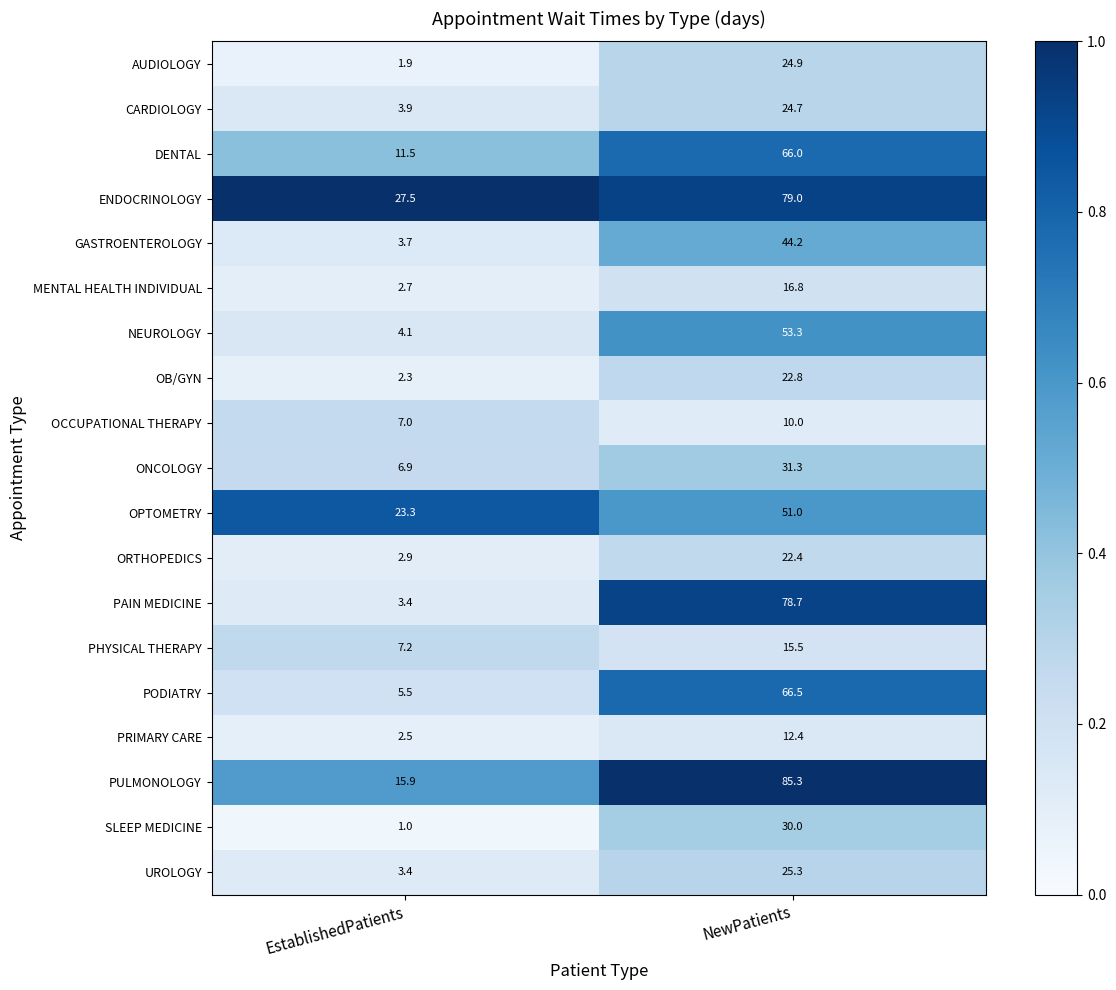

Which series has the largest total across all categories?

ENDOCRINOLOGY